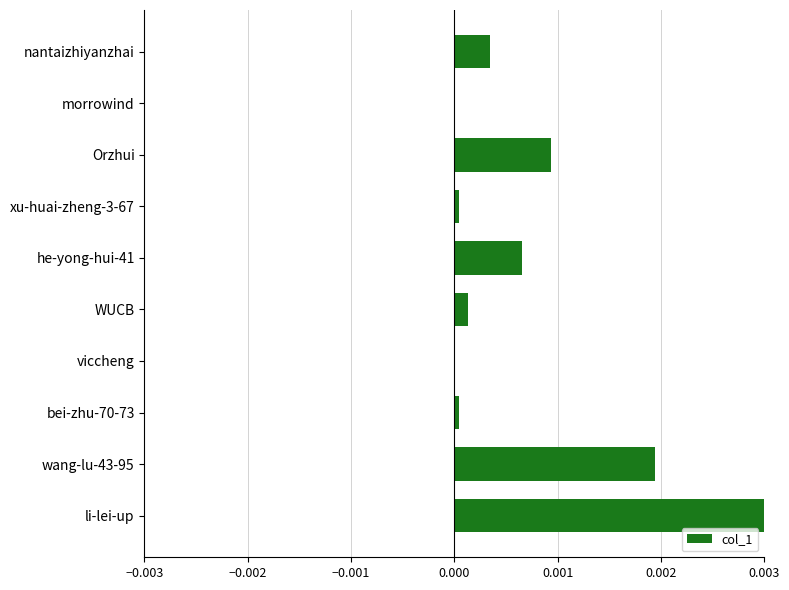

The value at bei-zhu-70-73 is 0.0. True or false?

True